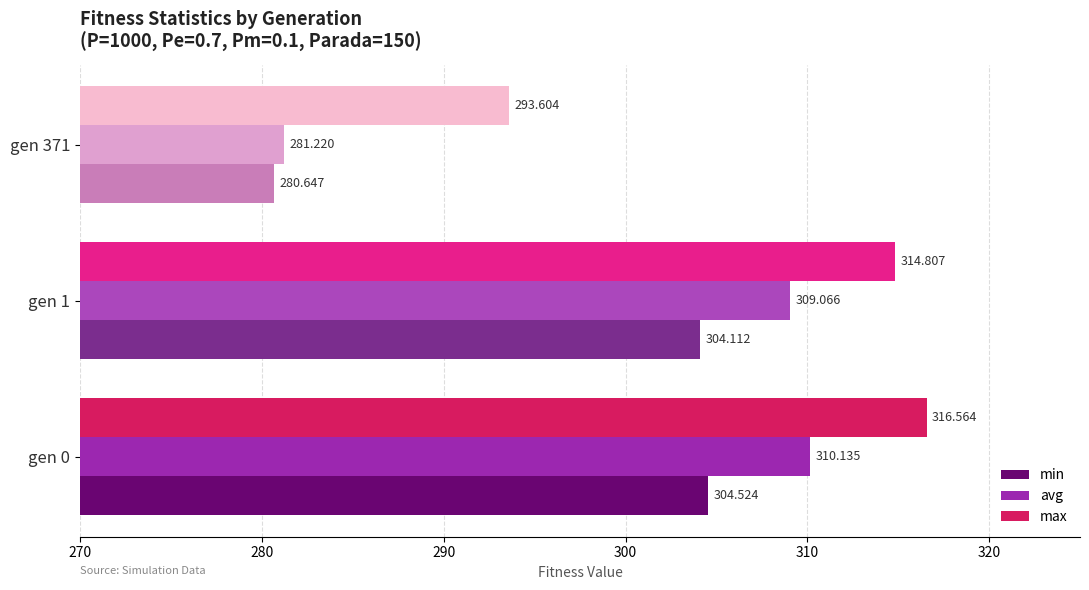

What is the average value of the min series?

296.4